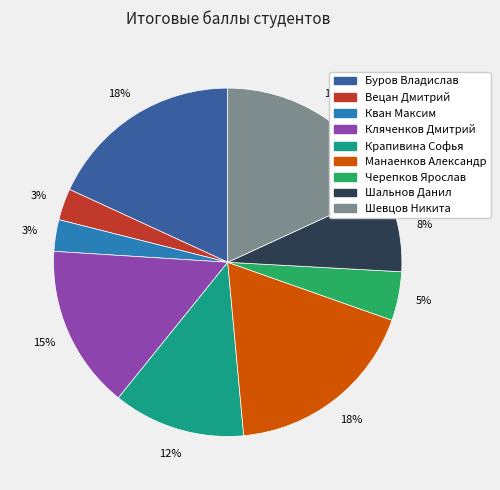

Count the number of slices in the pie.

9